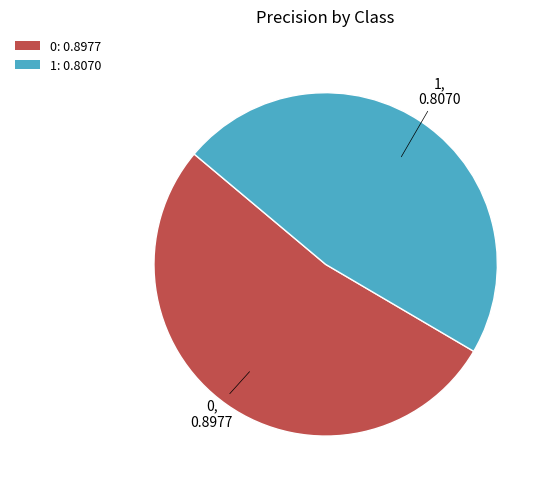

Between 1: 0.8070 and 0: 0.8977, which is larger?

0: 0.8977